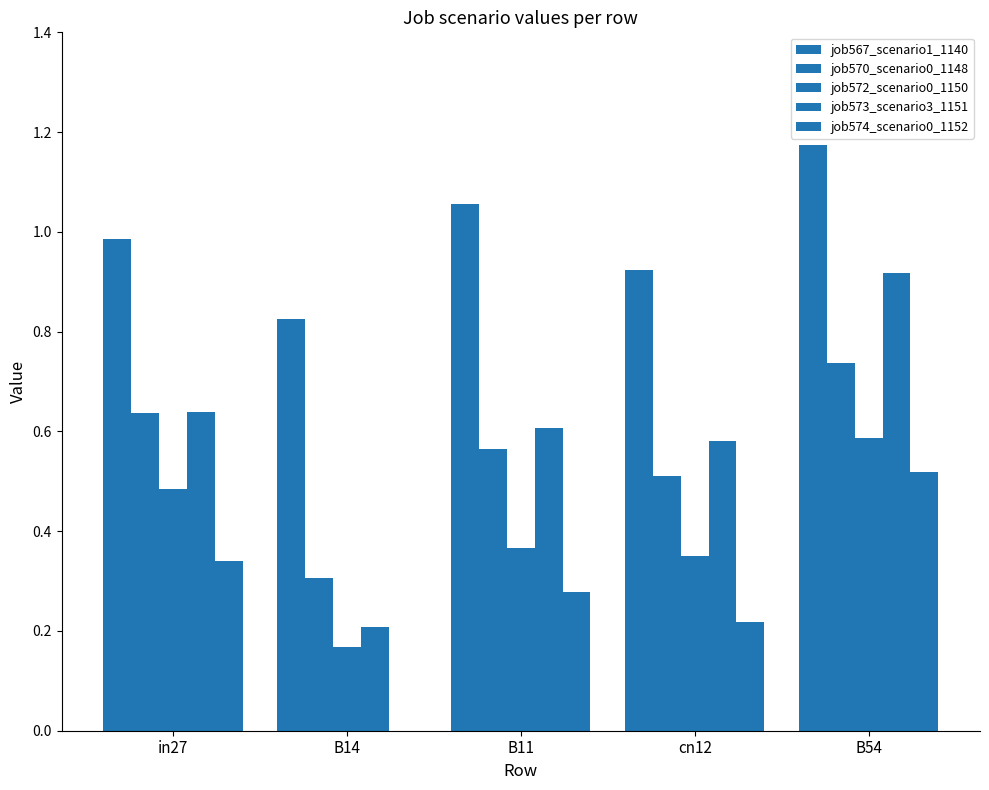

What is the label of the 3rd bar from the left?

B11